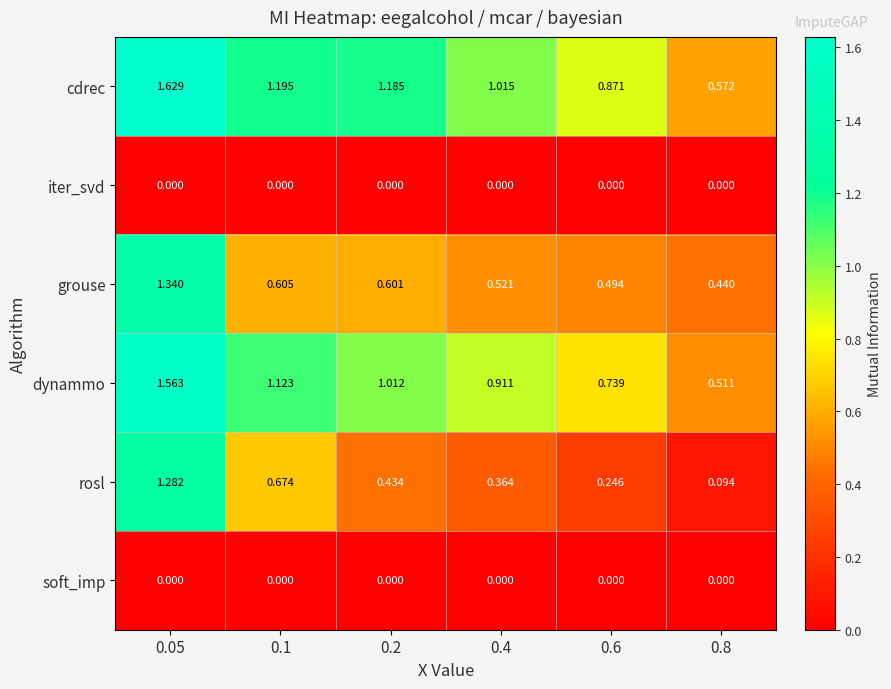

Which series changed the most between 0.1 and 0.2?

rosl